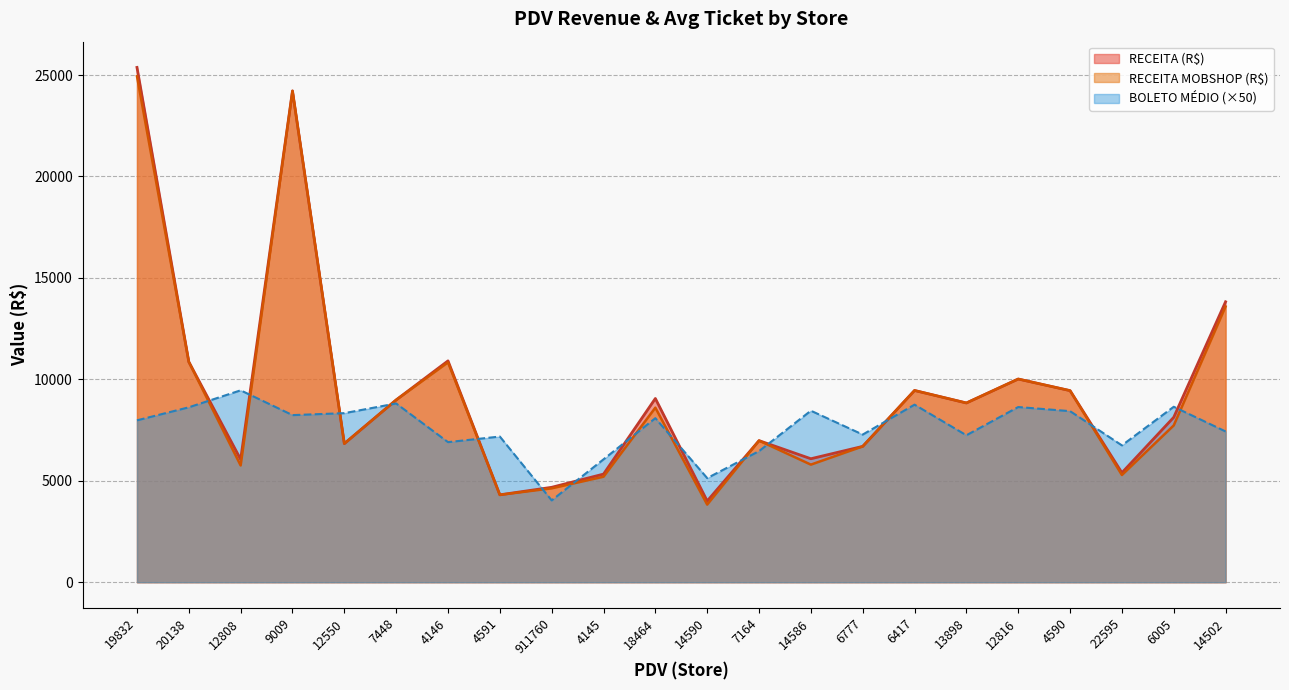

What are all the series names shown in the legend?

RECEITA (R$), RECEITA MOBSHOP (R$), BOLETO MÉDIO (×50)